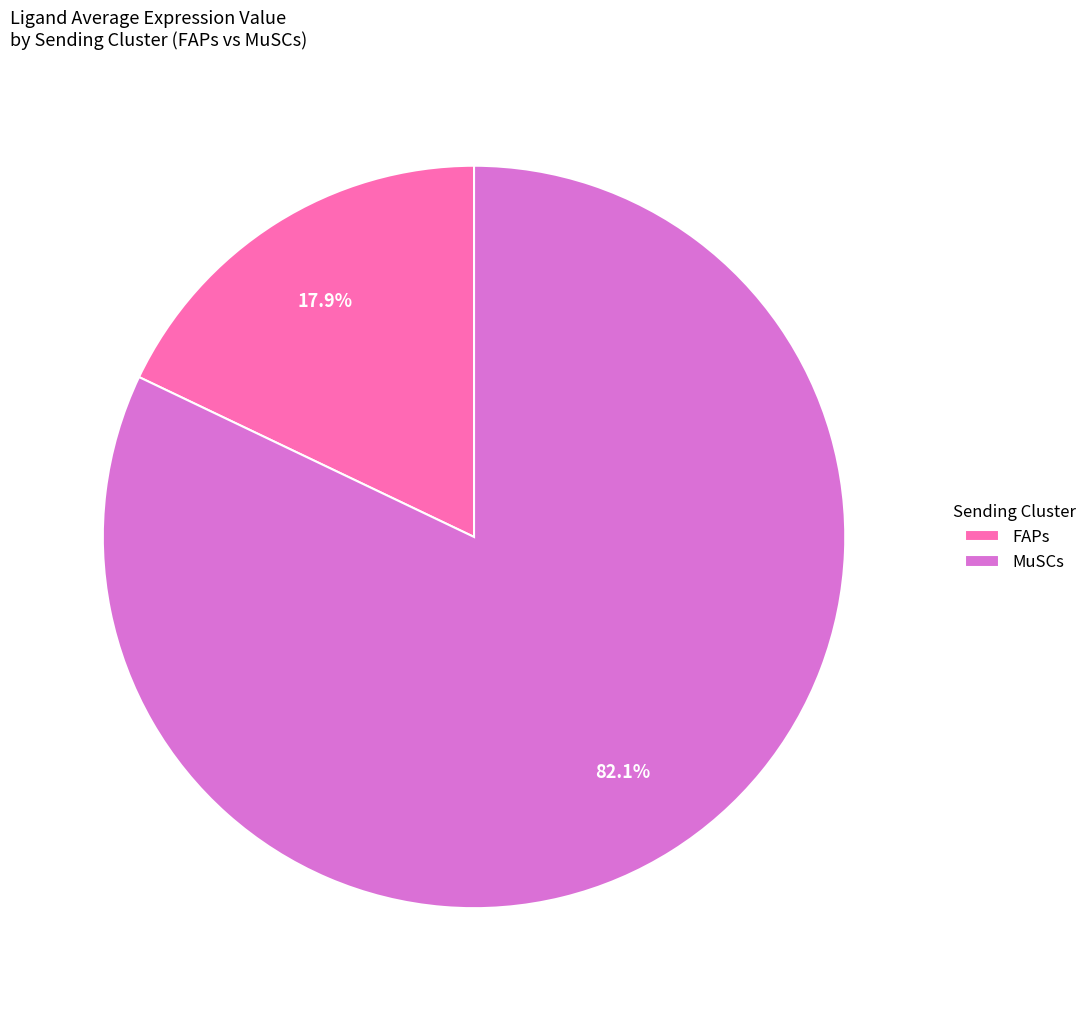

What is the total percentage of MuSCs and FAPs?

100.0%